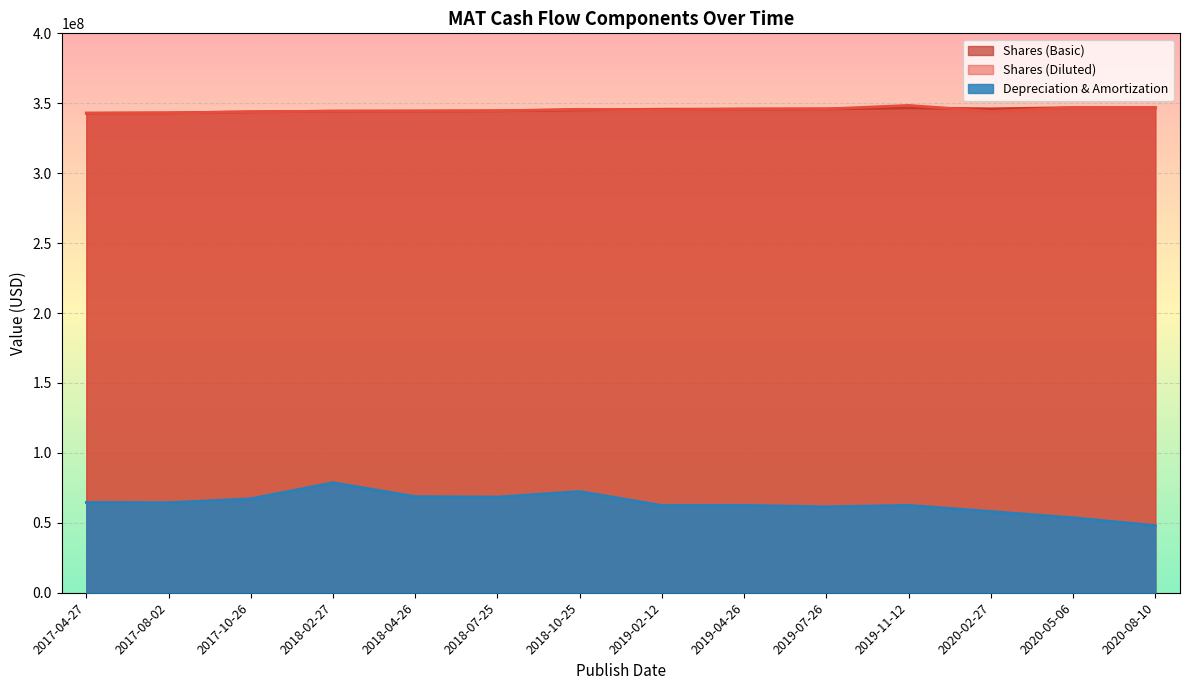

Reading left to right, what are all the values shown in this chart?

Shares (Basic): 2017-04-27=342914000	2017-08-02=343116000	2017-10-26=343870000	2018-02-27=344356000	2018-04-26=344434000	2018-07-25=344584000	2018-10-25=345285000	2019-02-12=345745000	2019-04-26=345852000	2019-07-26=345941000	2019-11-12=346698000	2020-02-27=346017000	2020-05-06=346867000	2020-08-10=346875000
Shares (Diluted): 2017-04-27=342914000	2017-08-02=343116000	2017-10-26=343870000	2018-02-27=344356000	2018-04-26=344434000	2018-07-25=344584000	2018-10-25=345672000	2019-02-12=345358000	2019-04-26=345852000	2019-07-26=345941000	2019-11-12=348487000	2020-02-27=344228000	2020-05-06=346867000	2020-08-10=346875000
Depreciation & Amortization: 2017-04-27=64551000	2017-08-02=64372000	2017-10-26=67172000	2018-02-27=78672000	2018-04-26=68737000	2018-07-25=68433000	2018-10-25=72372000	2019-02-12=62390000	2019-04-26=62500000	2019-07-26=61418000	2019-11-12=62496000	2020-02-27=58104000	2020-05-06=53619000	2020-08-10=48017000